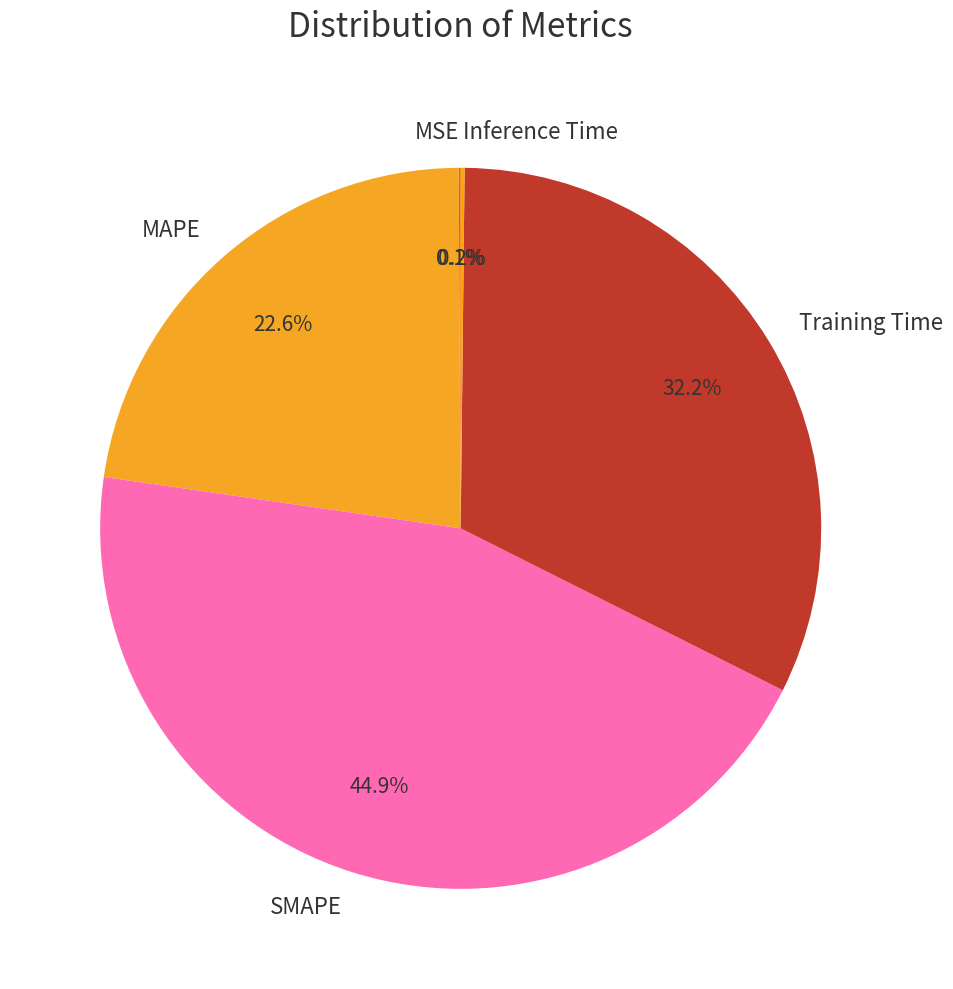

How much of the chart is everything except SMAPE?

55.1%